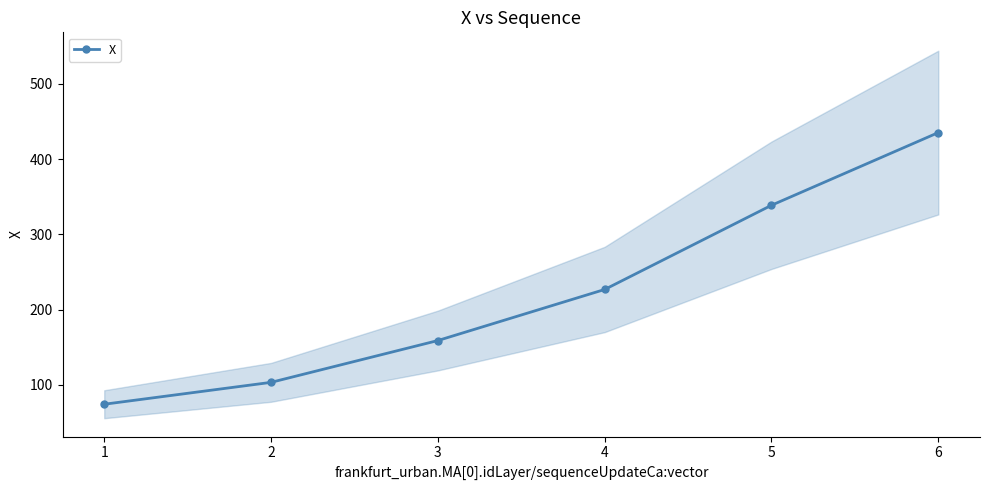

What is the value of the X point at the 6th from the left?

435.3